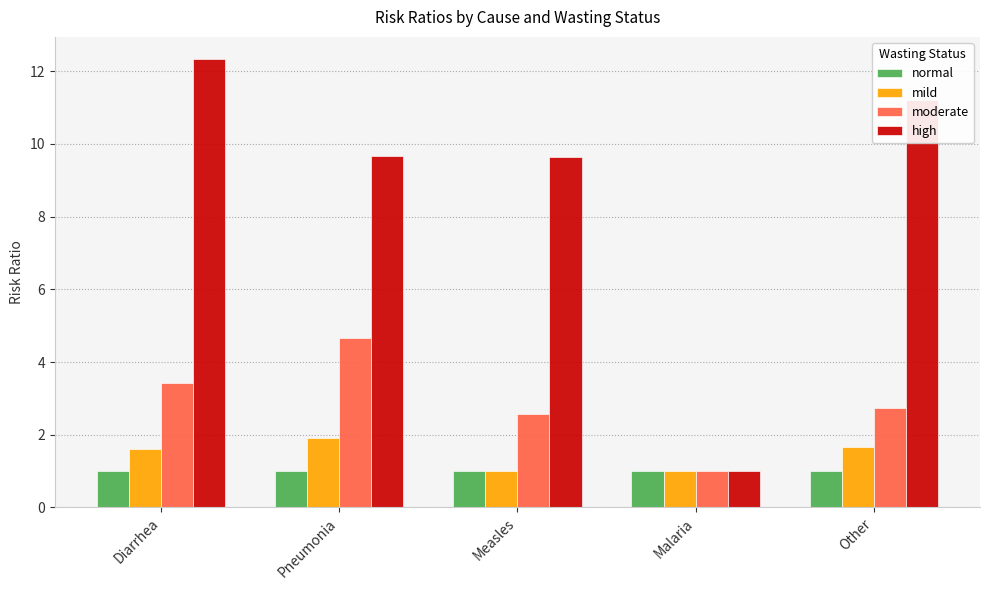

Between Pneumonia and Malaria, which series saw the biggest shift?

high